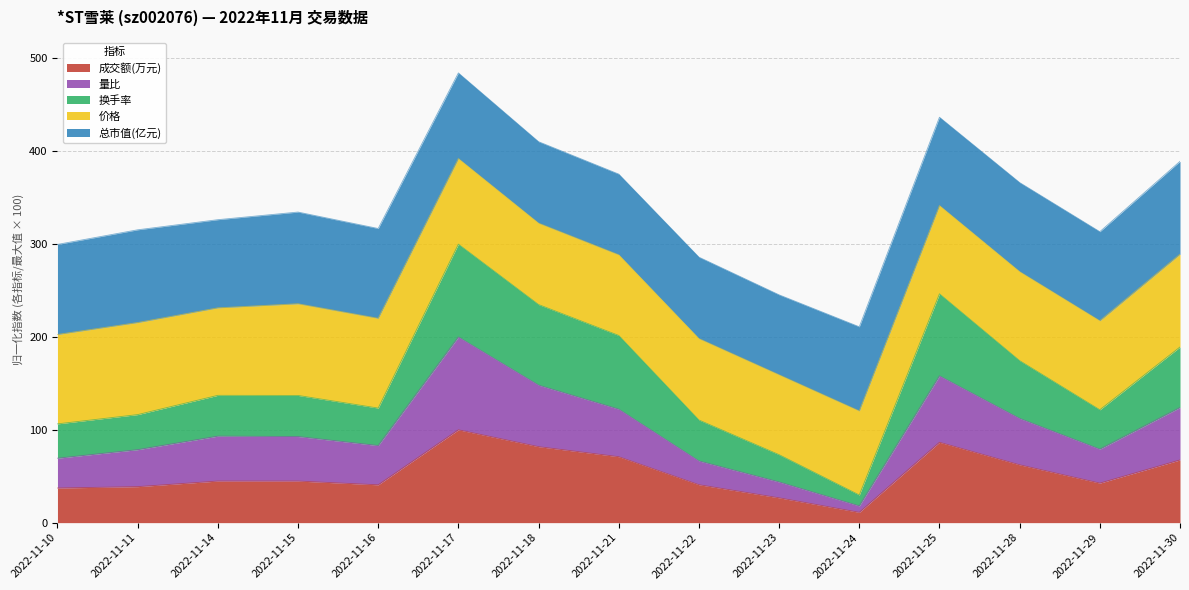

True or false: 成交额(万元) and 量比 intersect in this chart.

False